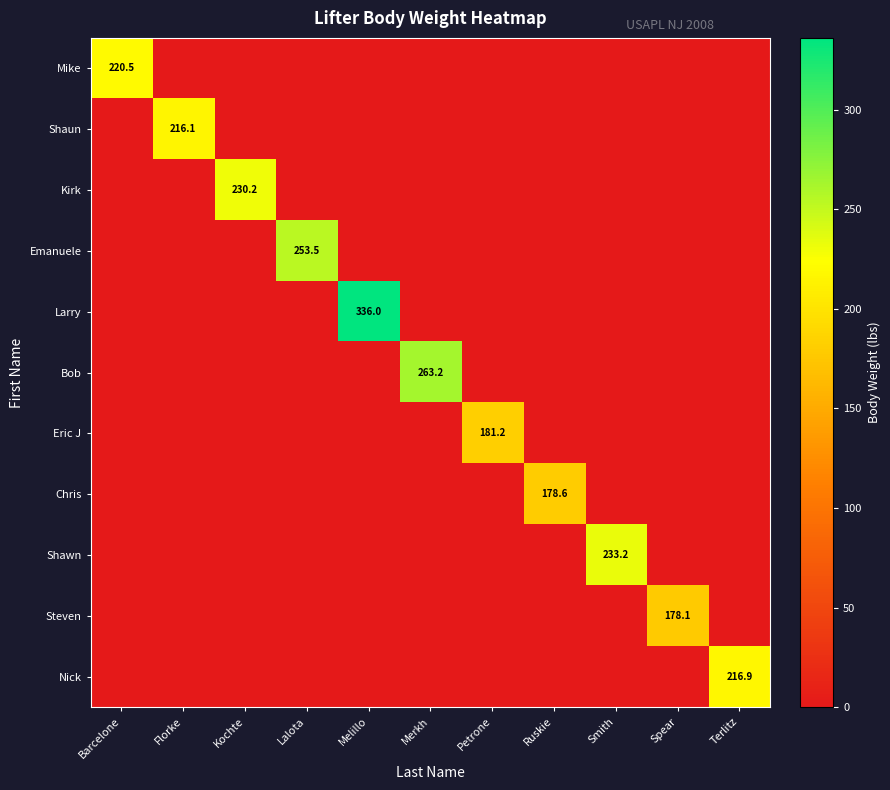

Is it true that Emanuele equals 253.5 at Lalota?

True